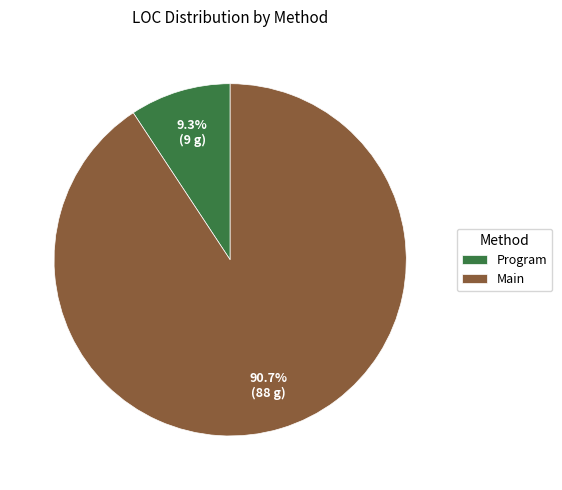

To the nearest percent, what is the average slice percentage?

50%